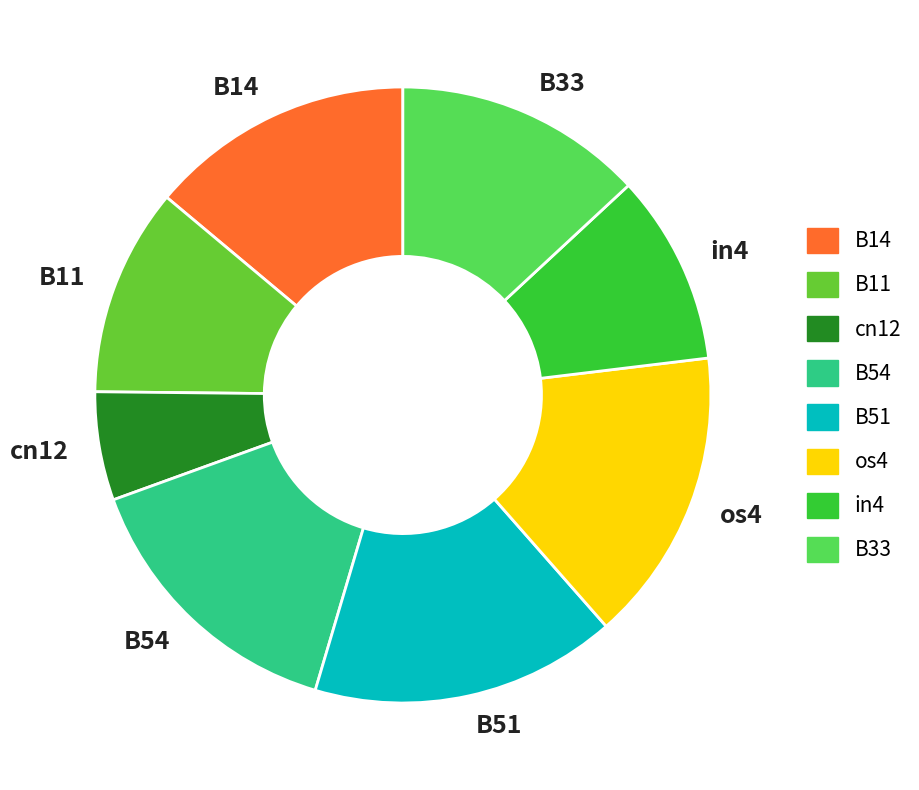

Does B51 represent more than half of the total?

No